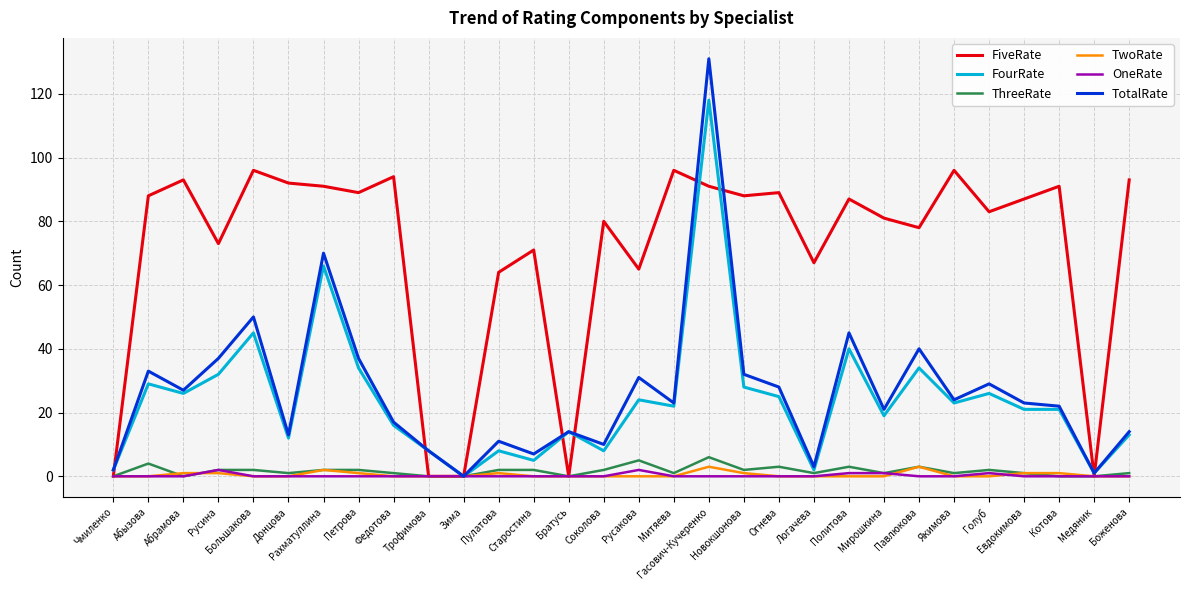

What is the difference between the FourRate values at Пулатова and Абрамова?

18